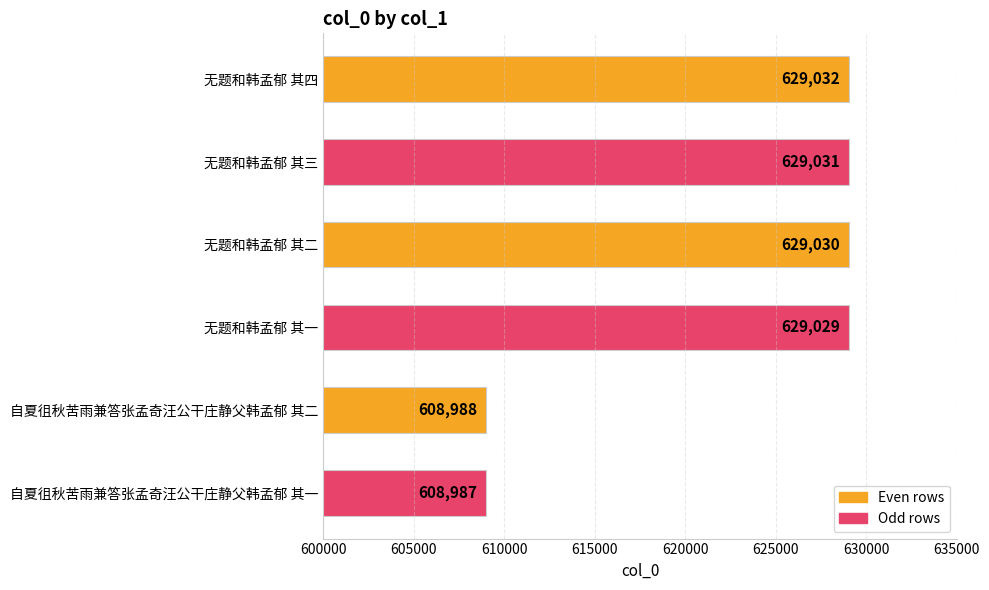

How many series are shown in this chart?

1